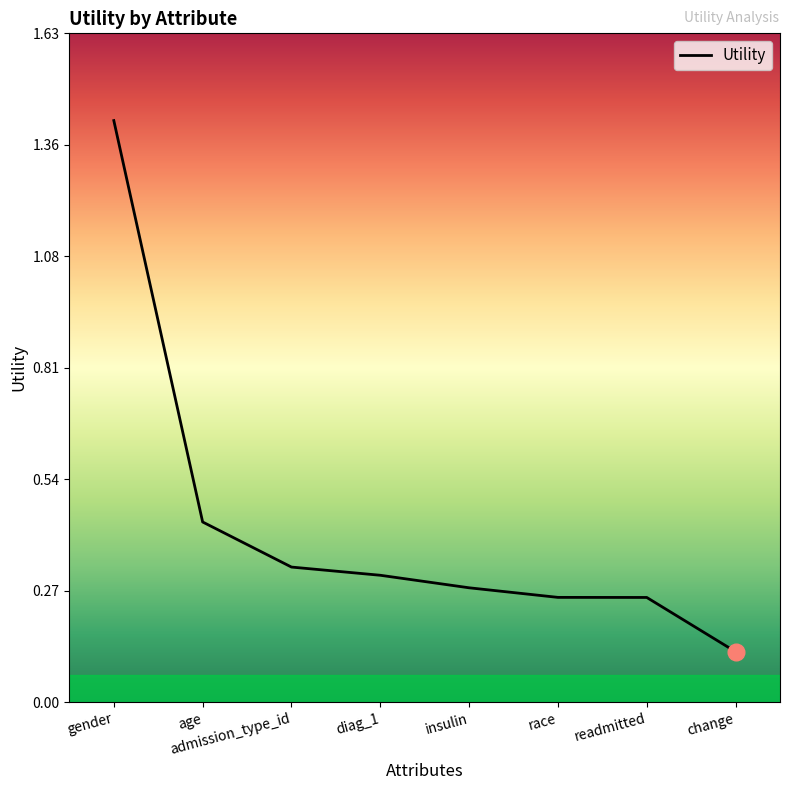

What is the difference between the values at gender and age?

1.0